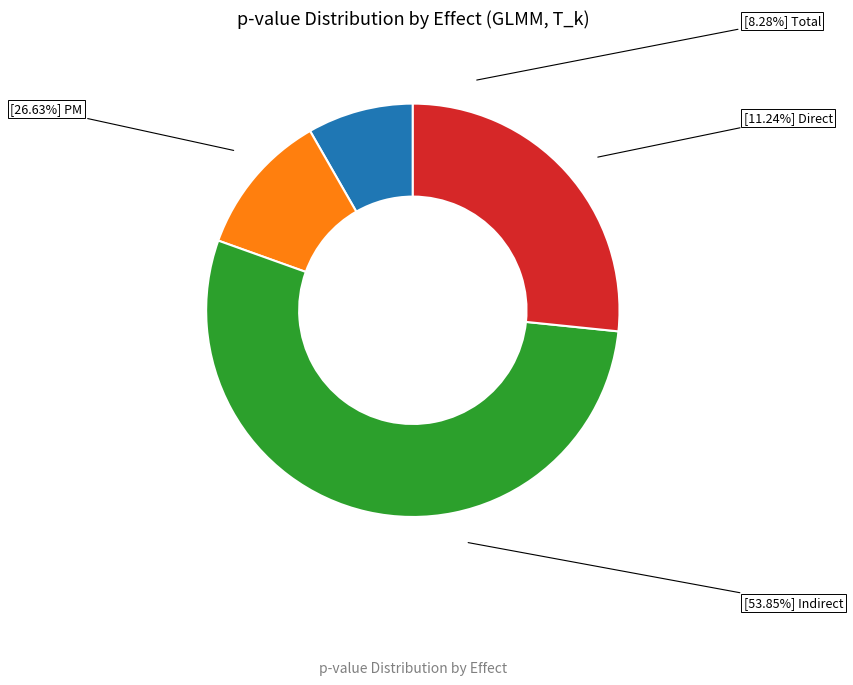

True or false: Direct accounts for 1% of the total.

False